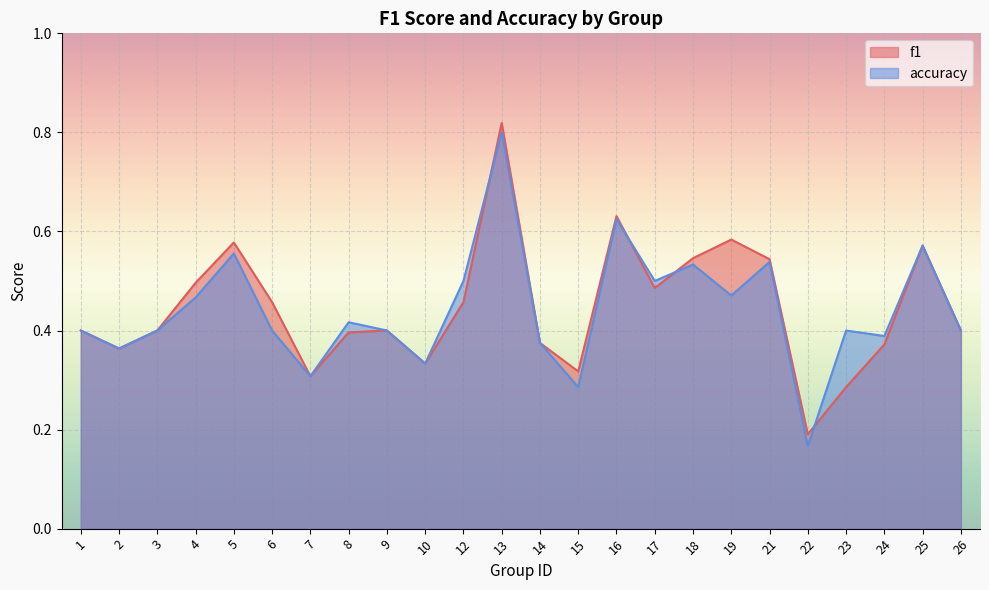

At which label is f1 closest to 0?

22